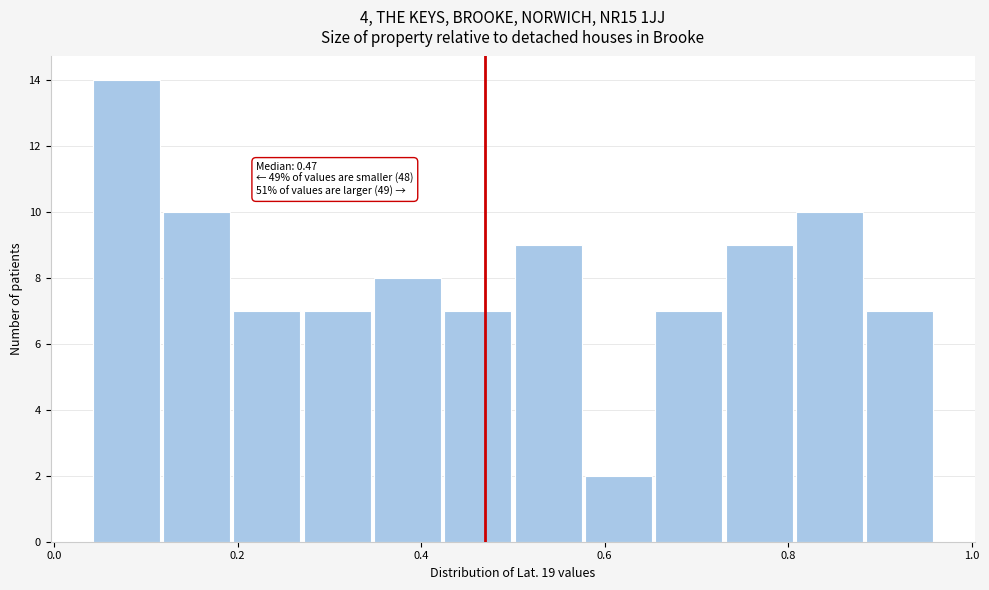

Around what value on the x-axis is the tallest bar? Give the approximate position of its centre, as read against the axis.

0.08